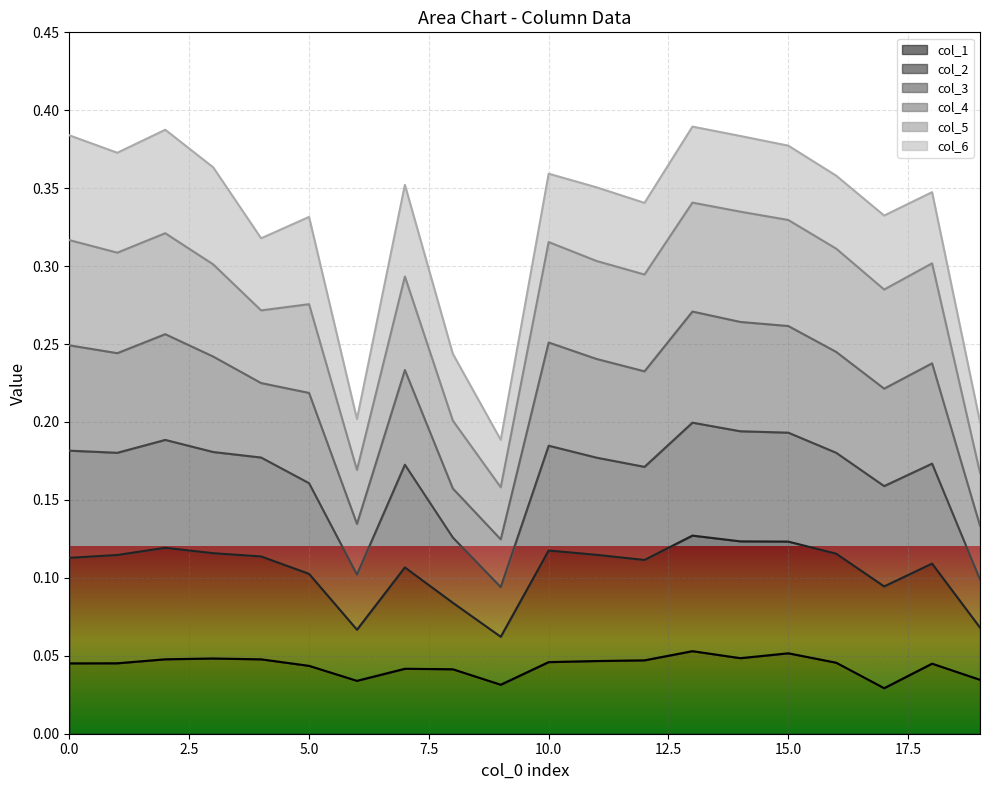

Which has a higher value, 0 or 16?

16